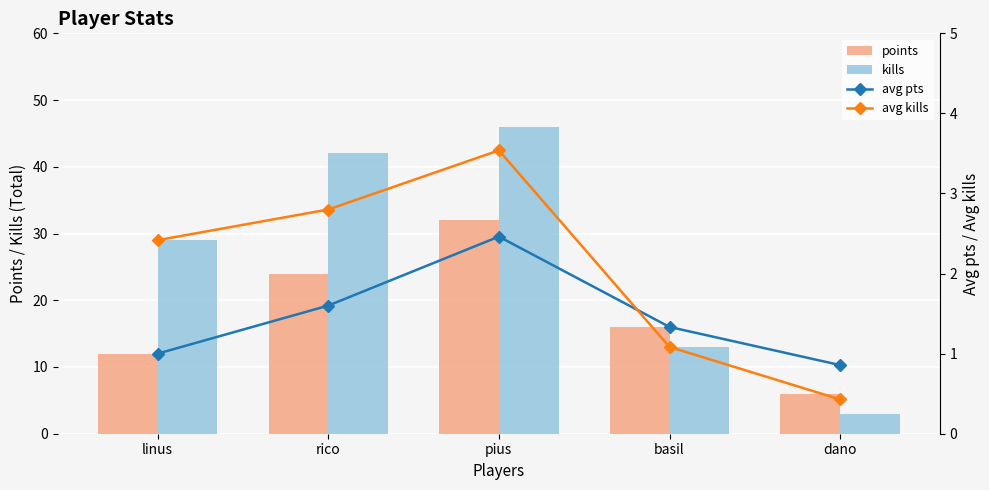

What is the difference between the maximum and minimum values in the kills series?

43.0